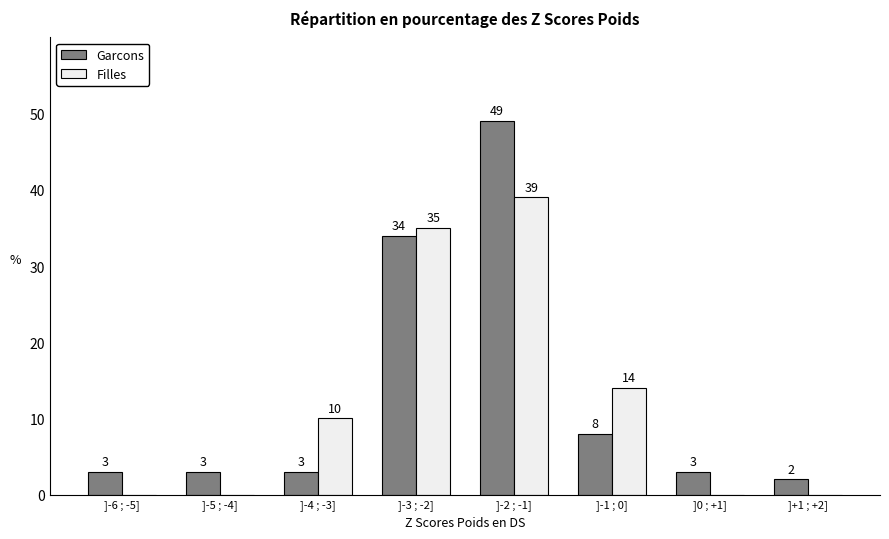

Reading left to right, transcribe all the data shown in this chart.

Garcons: ]-6 ; -5]=3	]-5 ; -4]=3	]-4 ; -3]=3	]-3 ; -2]=34	]-2 ; -1]=49	]-1 ; 0]=8	]0 ; +1]=3	]+1 ; +2]=2
Filles: ]-6 ; -5]=0	]-5 ; -4]=0	]-4 ; -3]=10	]-3 ; -2]=35	]-2 ; -1]=39	]-1 ; 0]=14	]0 ; +1]=0	]+1 ; +2]=0